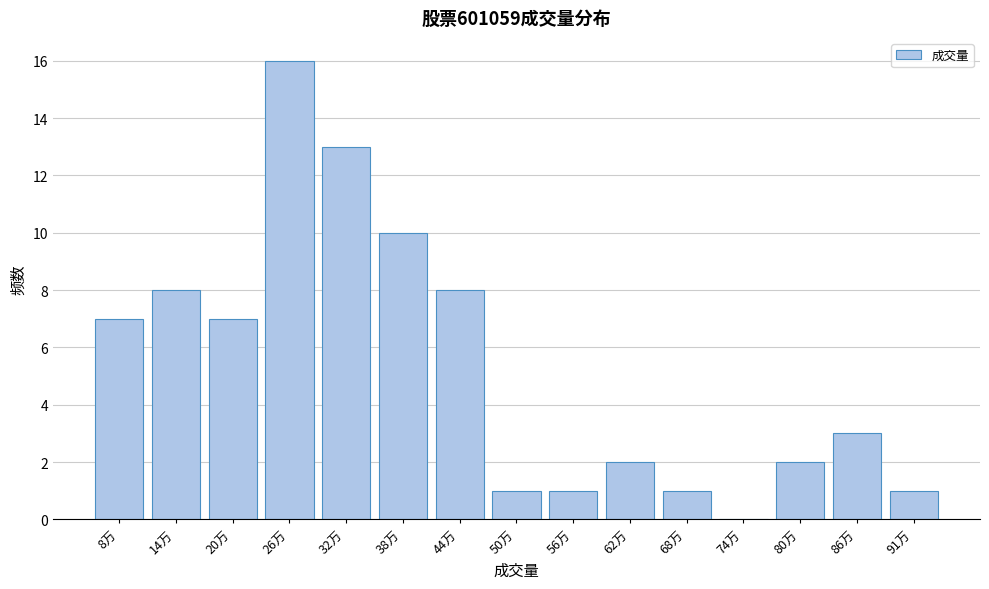

Reading right to left, extract all data points from this chart.

91万=1	86万=3	80万=2	74万=0	68万=1	62万=2	56万=1	50万=1	44万=8	38万=10	32万=13	26万=16	20万=7	14万=8	8万=7